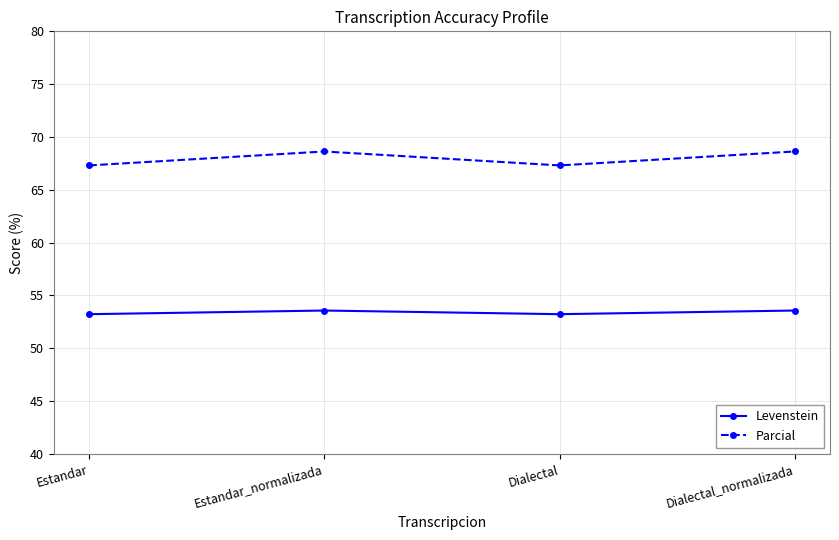

What is the sum of all Parcial values?

271.9